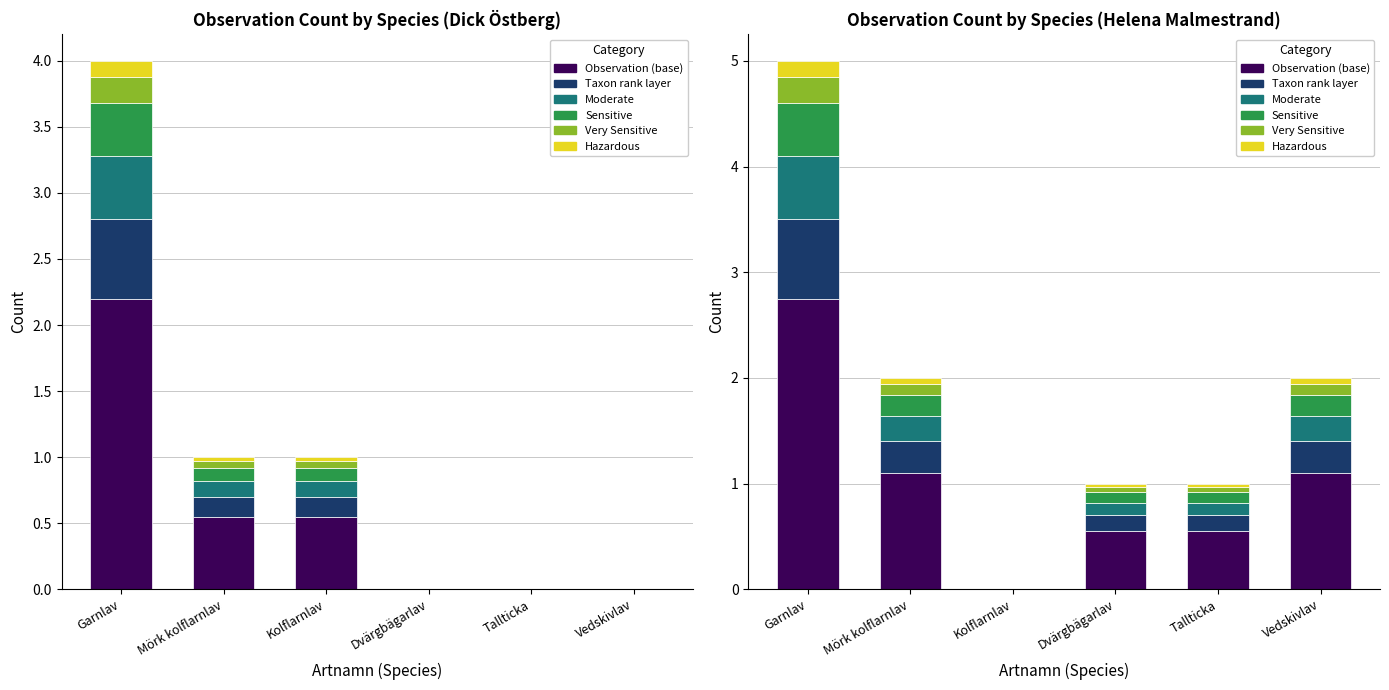

How many Taxon rank layer values are between 0 and 1?

6